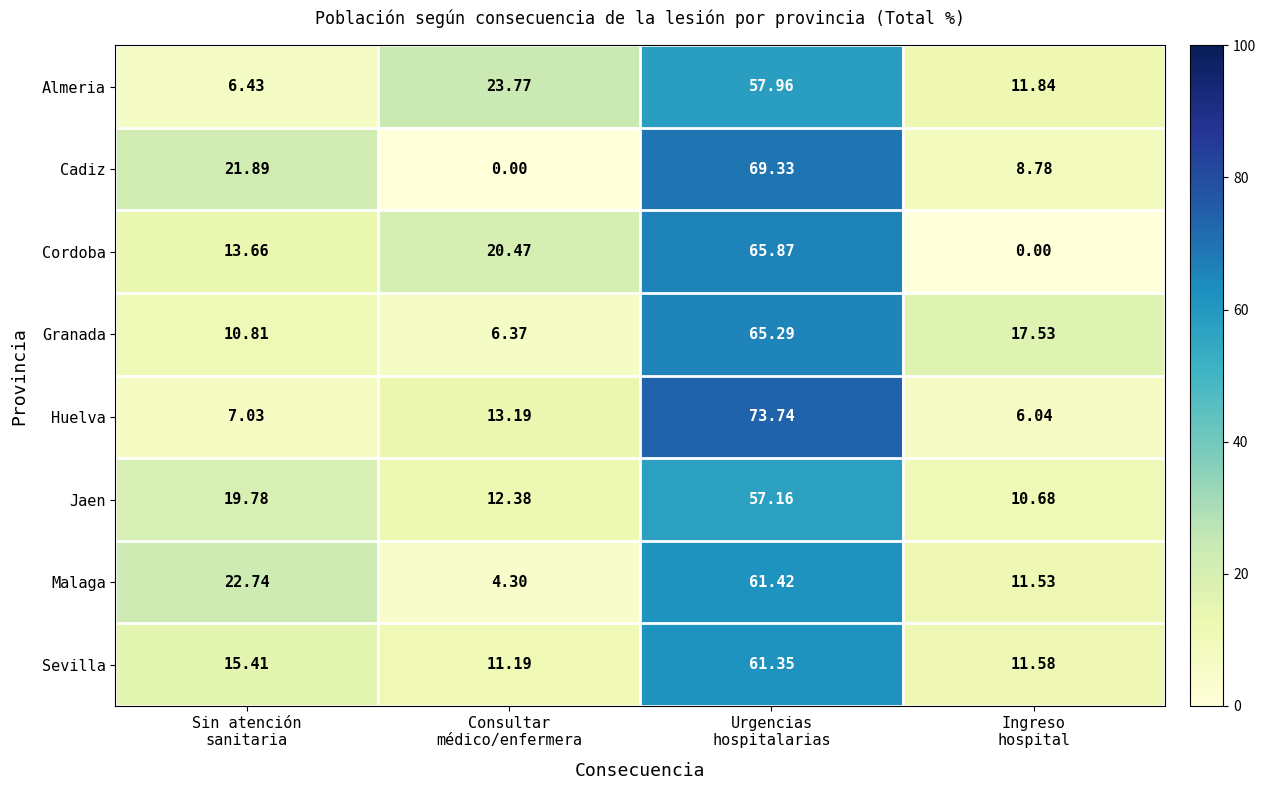

At how many categories does at least one series exceed 41?

1